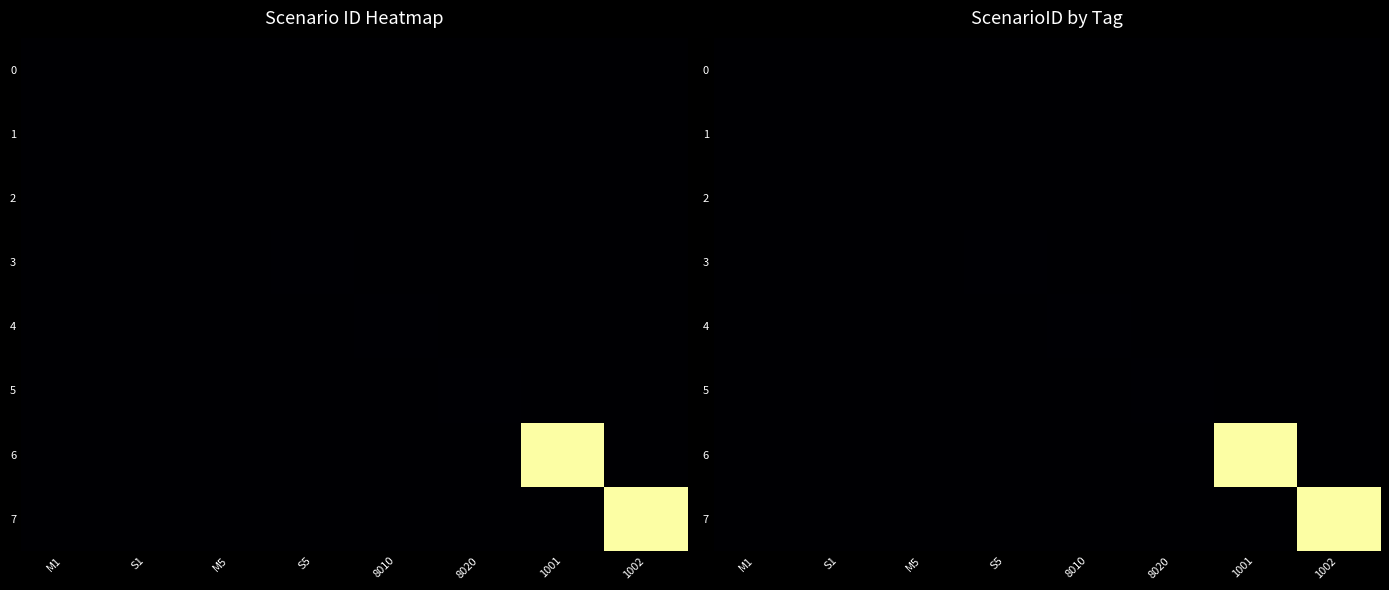

Which series has the widest spread of values?

7